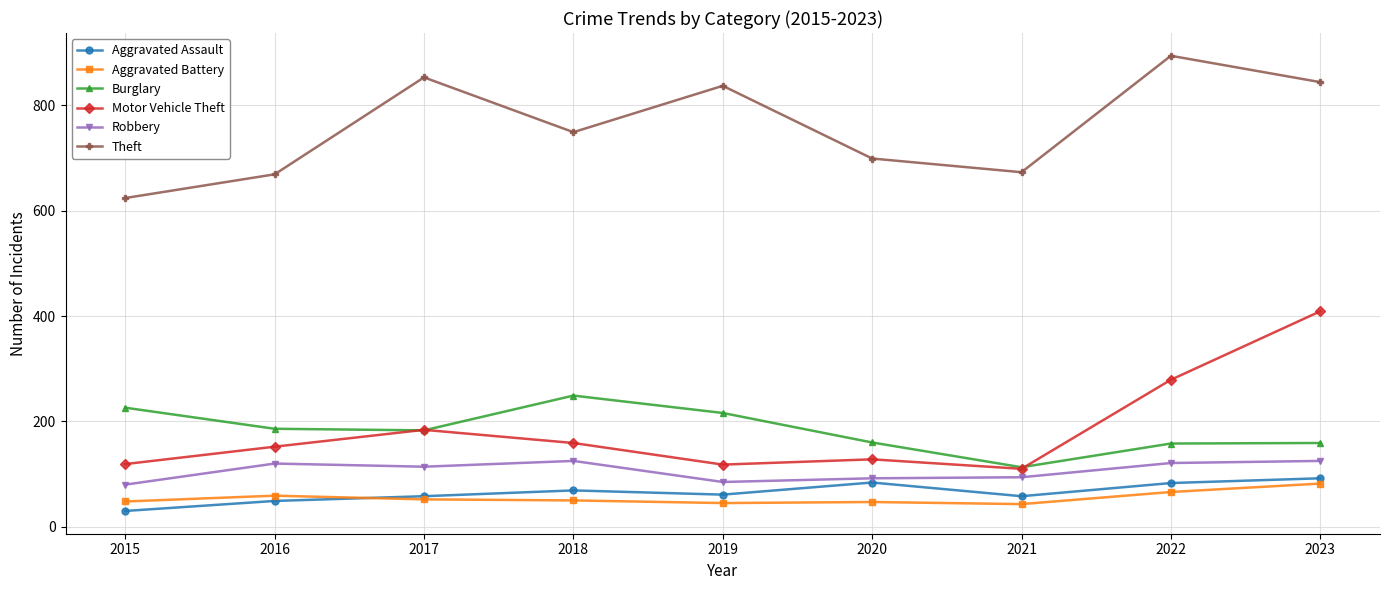

How many values in the Motor Vehicle Theft series are below 152?

4